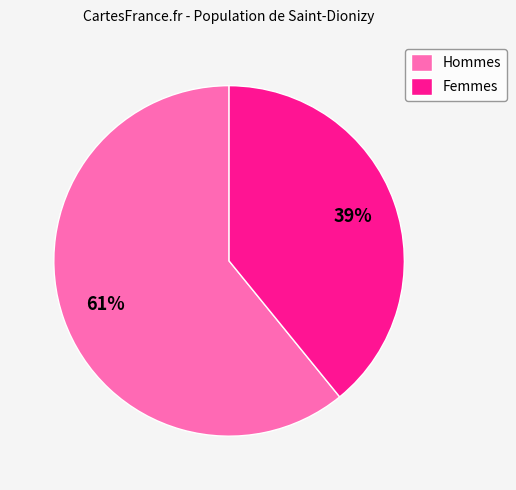

Is it true that Hommes is 61% of the pie?

True